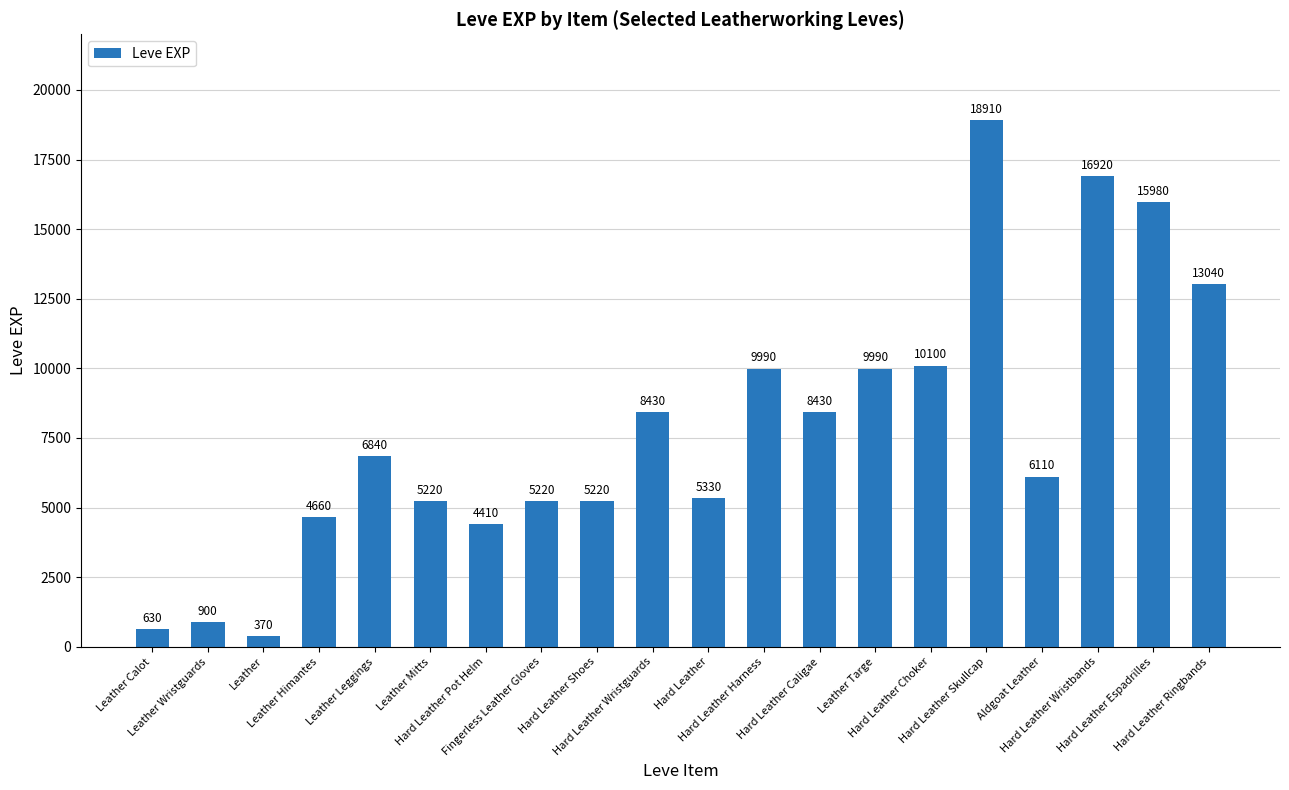

What is the change in value from Fingerless Leather Gloves to Hard Leather Skullcap?

+13690